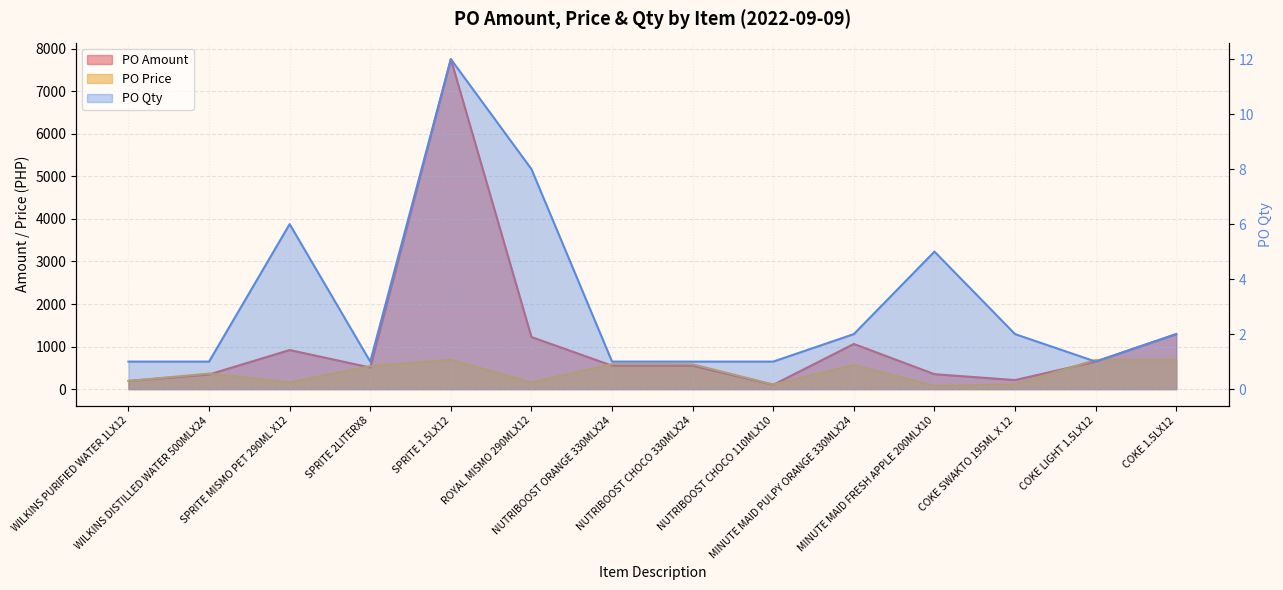

How many intersections are there between PO Amount and PO Price?

7